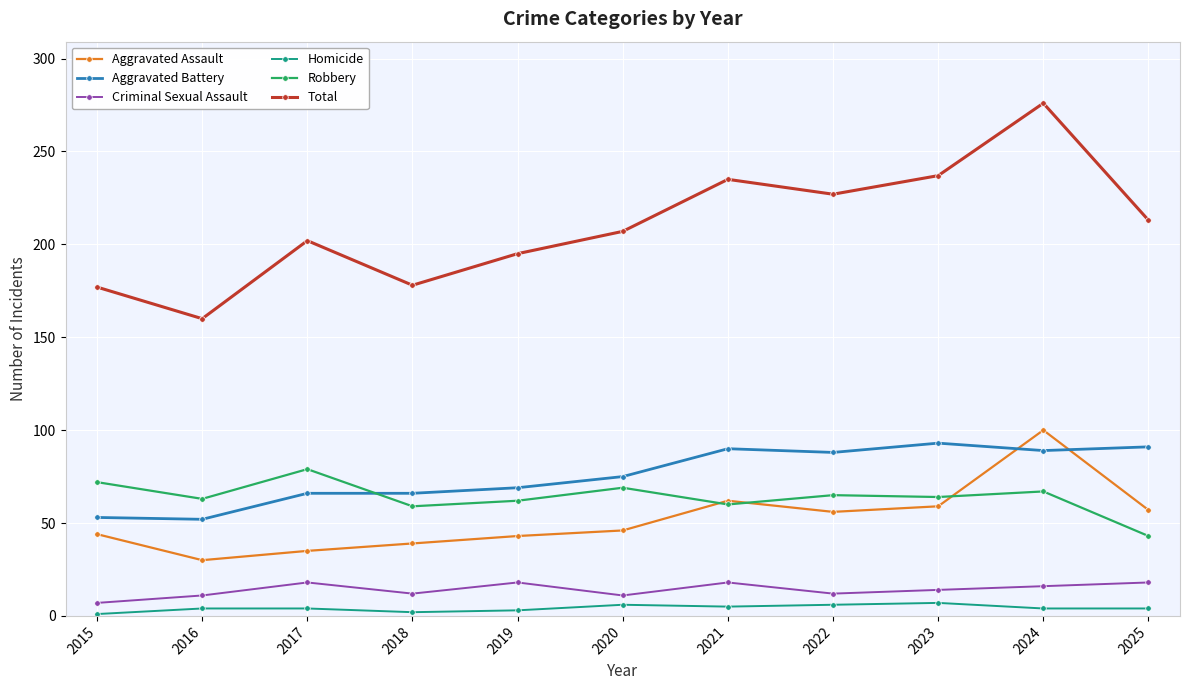

Between 2018 and 2021, which series saw the biggest shift?

Total